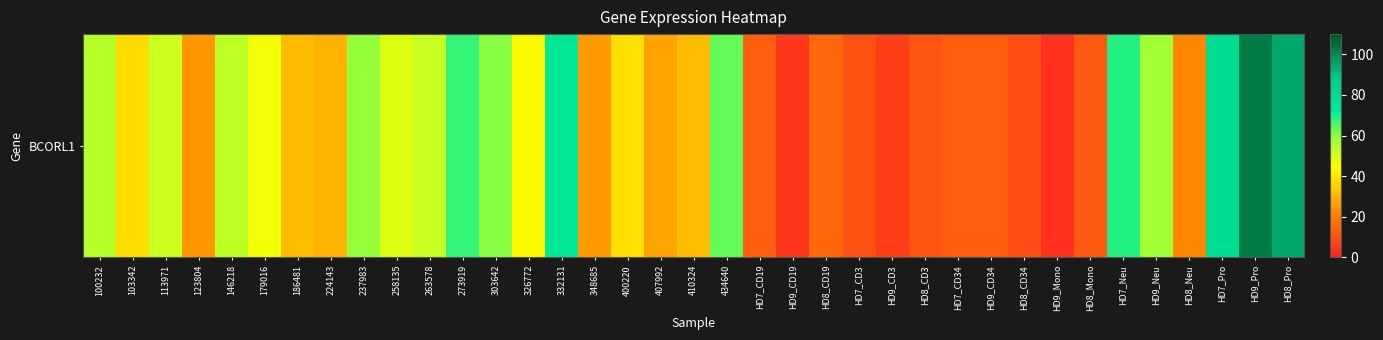

Reading left to right, extract all data points from this chart.

54.1	37.6	51.4	25.3	53.0	45.6	31.5	29.8	58.6	48.3	51.7	67.2	60.3	43.1	74.0	25.6	38.4	27.4	31.9	63.4	13.2	4.5	15.4	10.5	6.0	11.2	12.6	12.7	9.7	3.4	12.0	68.3	56.8	22.3	78.8	102.6	94.5